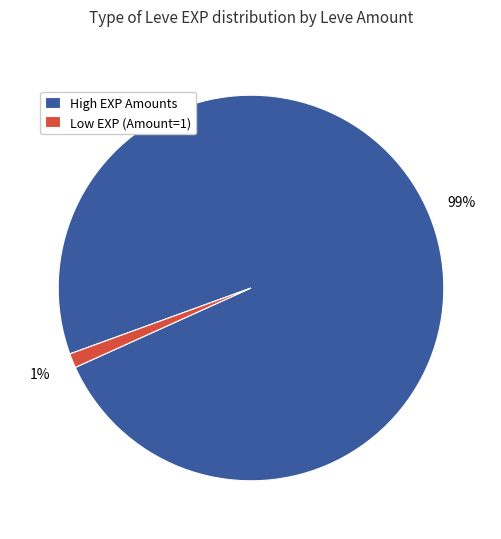

Rank the categories by value from lowest to highest.

Low EXP (Amount=1), High EXP Amounts